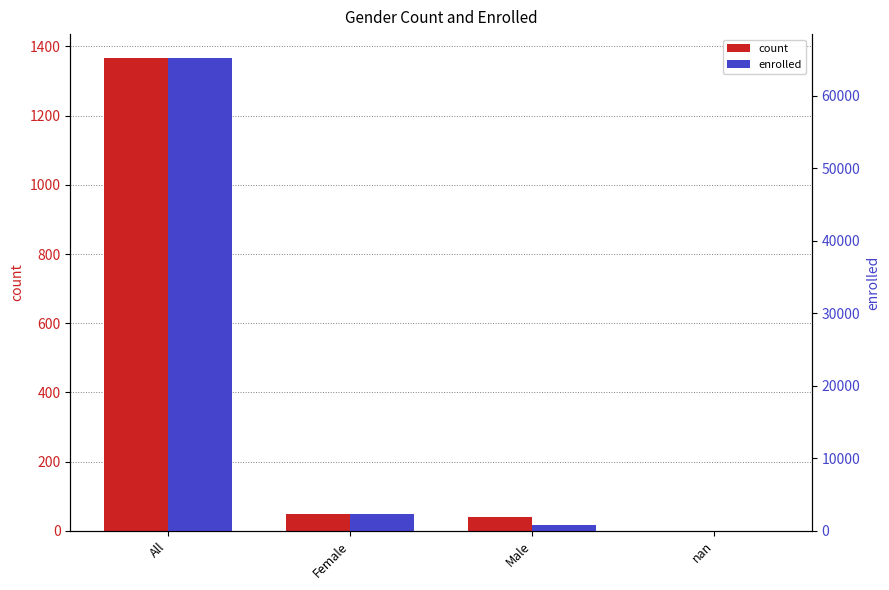

List the series in order of their overall mean, lowest first.

count, enrolled